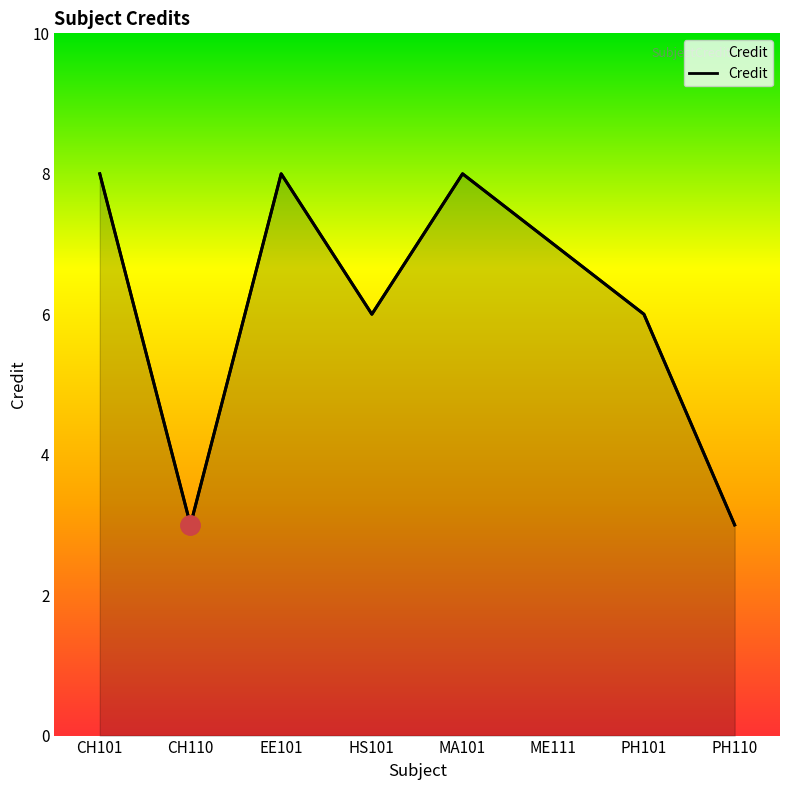

What is the value of the 4th point from the left?

6